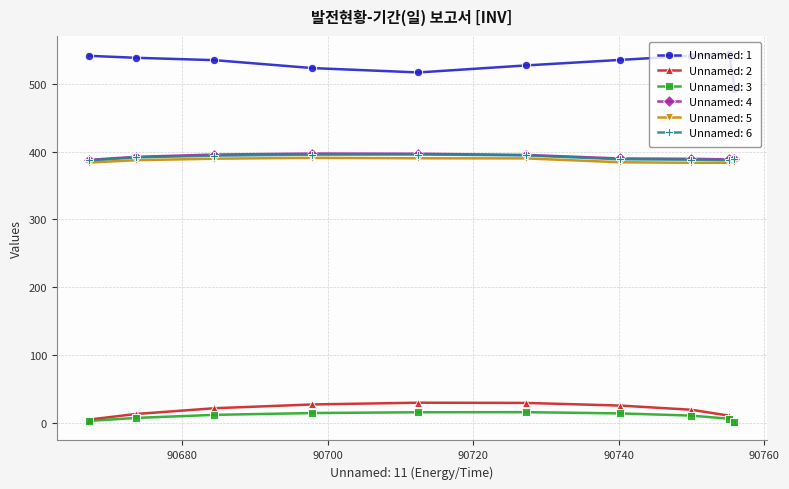

In Unnamed: 5, how many points are lower than both neighbors (excluding endpoints)?

1